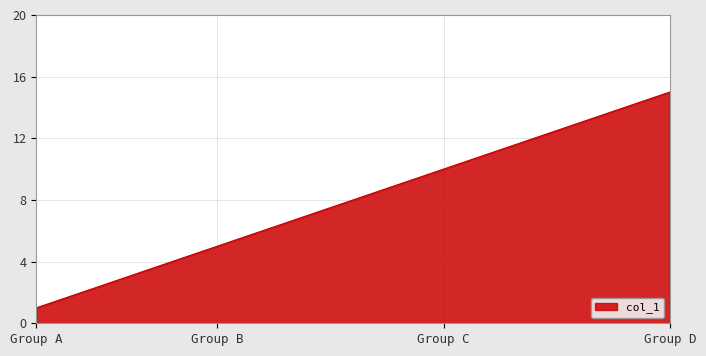

What is the difference between the maximum and minimum values?

14